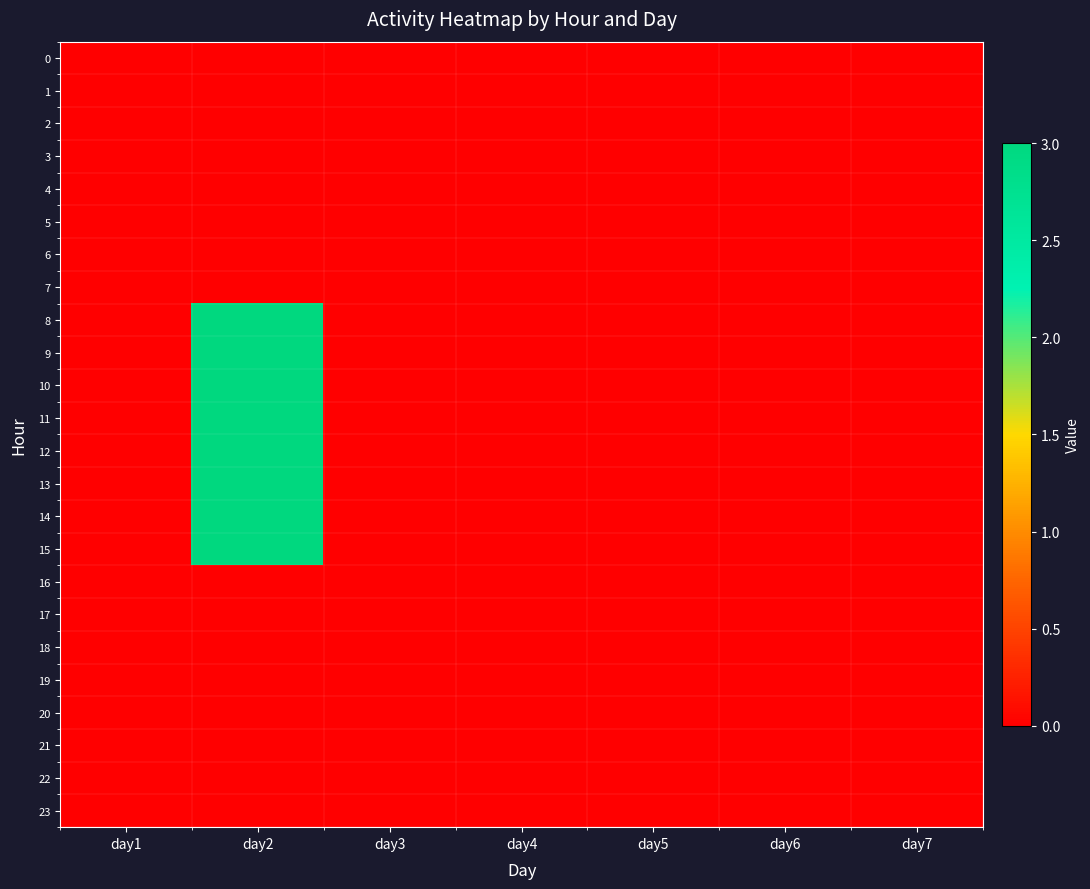

Reading right to left, transcribe all the data shown in this chart.

0: day7=0	day6=0	day5=0	day4=0	day3=0	day2=0	day1=0
1: day7=0	day6=0	day5=0	day4=0	day3=0	day2=0	day1=0
2: day7=0	day6=0	day5=0	day4=0	day3=0	day2=0	day1=0
3: day7=0	day6=0	day5=0	day4=0	day3=0	day2=0	day1=0
4: day7=0	day6=0	day5=0	day4=0	day3=0	day2=0	day1=0
5: day7=0	day6=0	day5=0	day4=0	day3=0	day2=0	day1=0
6: day7=0	day6=0	day5=0	day4=0	day3=0	day2=0	day1=0
7: day7=0	day6=0	day5=0	day4=0	day3=0	day2=0	day1=0
8: day7=0	day6=0	day5=0	day4=0	day3=0	day2=3	day1=0
9: day7=0	day6=0	day5=0	day4=0	day3=0	day2=3	day1=0
10: day7=0	day6=0	day5=0	day4=0	day3=0	day2=3	day1=0
11: day7=0	day6=0	day5=0	day4=0	day3=0	day2=3	day1=0
12: day7=0	day6=0	day5=0	day4=0	day3=0	day2=3	day1=0
13: day7=0	day6=0	day5=0	day4=0	day3=0	day2=3	day1=0
14: day7=0	day6=0	day5=0	day4=0	day3=0	day2=3	day1=0
15: day7=0	day6=0	day5=0	day4=0	day3=0	day2=3	day1=0
16: day7=0	day6=0	day5=0	day4=0	day3=0	day2=0	day1=0
17: day7=0	day6=0	day5=0	day4=0	day3=0	day2=0	day1=0
18: day7=0	day6=0	day5=0	day4=0	day3=0	day2=0	day1=0
19: day7=0	day6=0	day5=0	day4=0	day3=0	day2=0	day1=0
20: day7=0	day6=0	day5=0	day4=0	day3=0	day2=0	day1=0
21: day7=0	day6=0	day5=0	day4=0	day3=0	day2=0	day1=0
22: day7=0	day6=0	day5=0	day4=0	day3=0	day2=0	day1=0
23: day7=0	day6=0	day5=0	day4=0	day3=0	day2=0	day1=0